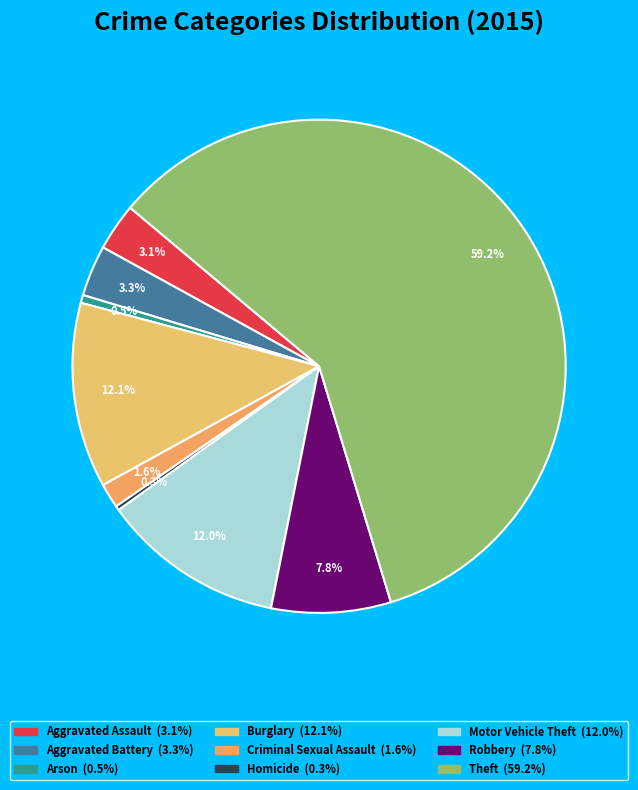

What percentage do Aggravated Battery and Homicide together represent?

3.6%